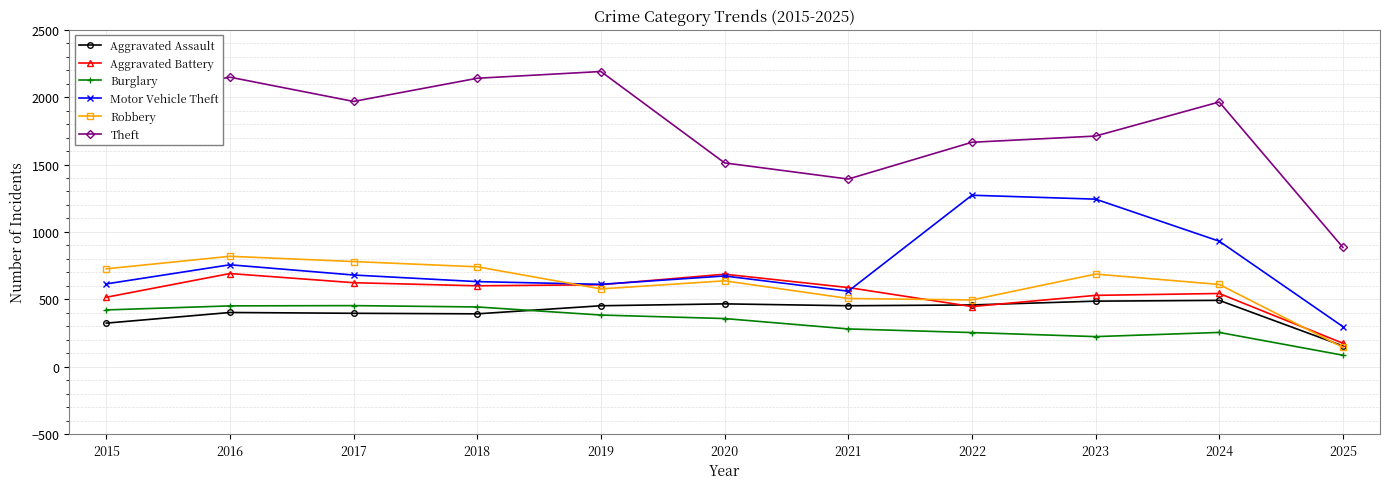

What is the greatest value displayed?

2190